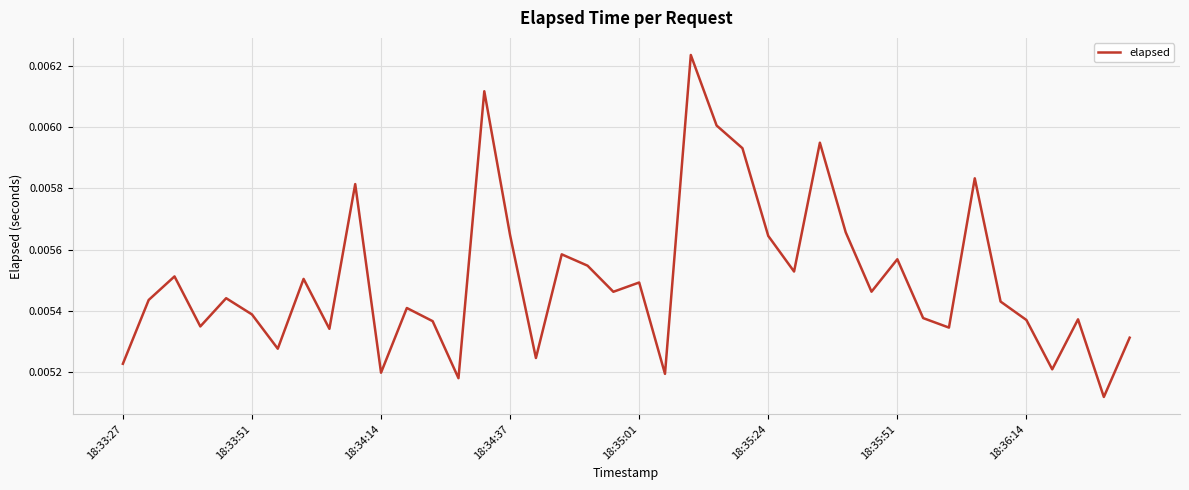

Count the number of categories in the chart.

40